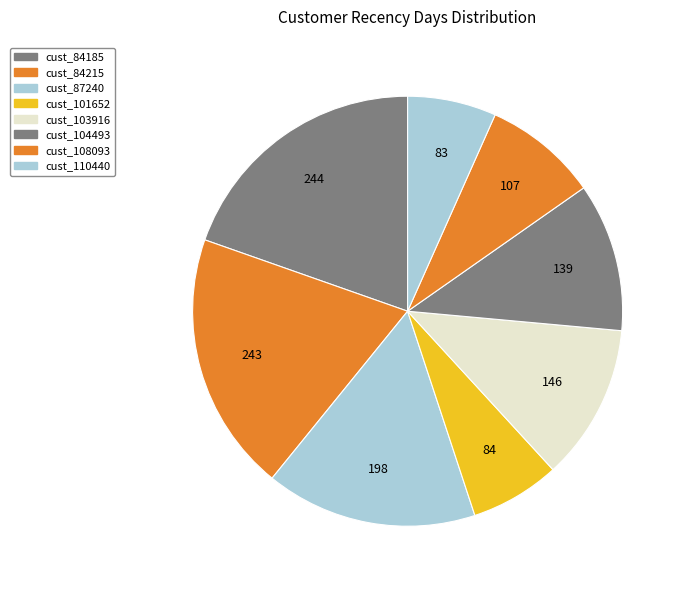

Rank the categories by value from highest to lowest.

84185, 84215, 87240, 103916, 104493, 108093, 101652, 110440